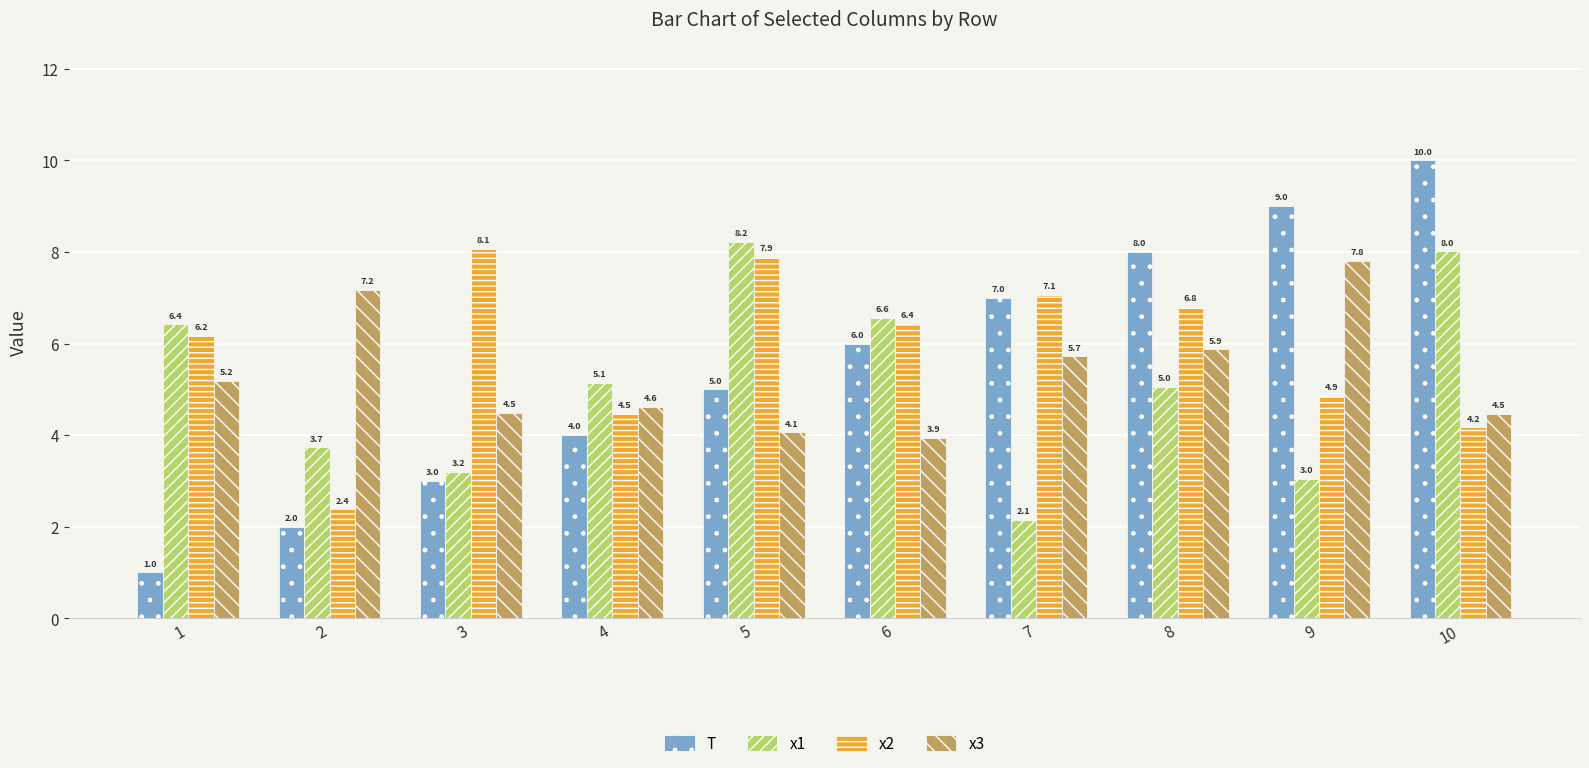

What is the total value across all series at 3?

18.7